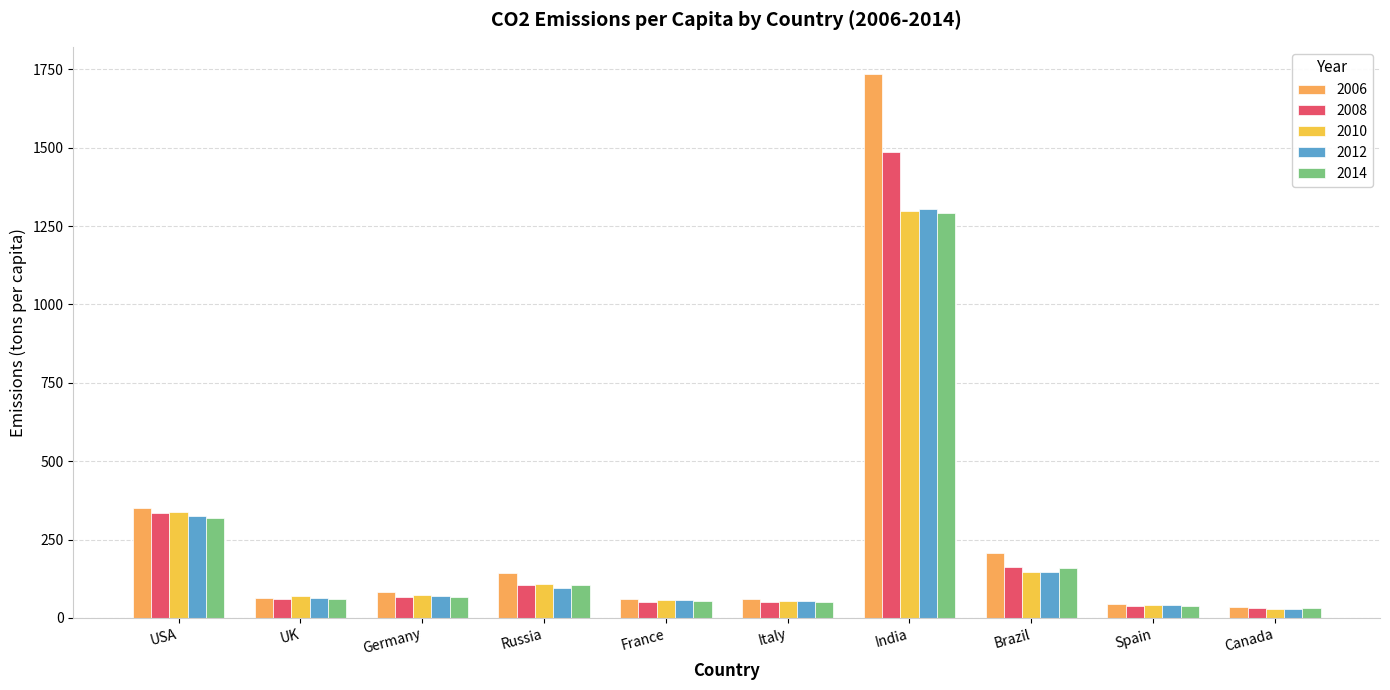

Reading right to left, extract all data points from this chart.

2006: Canada=33.5	Spain=45.5	Brazil=208.3	India=1735.3	Italy=60.3	France=61.0	Russia=143.8	Germany=81.6	UK=63.0	USA=351.4
2008: Canada=30.9	Spain=37.5	Brazil=163.8	India=1486.8	Italy=49.4	France=50.6	Russia=105.5	Germany=66.2	UK=60.5	USA=335.2
2010: Canada=29.9	Spain=41.6	Brazil=145.4	India=1297.0	Italy=53.6	France=55.7	Russia=108.1	Germany=72.0	UK=69.4	USA=336.8
2012: Canada=28.3	Spain=40.6	Brazil=146.4	India=1304.9	Italy=52.3	France=55.6	Russia=96.4	Germany=71.3	UK=64.0	USA=325.0
2014: Canada=31.1	Spain=38.5	Brazil=159.0	India=1293.0	Italy=50.0	France=53.6	Russia=104.4	Germany=67.6	UK=59.7	USA=319.8